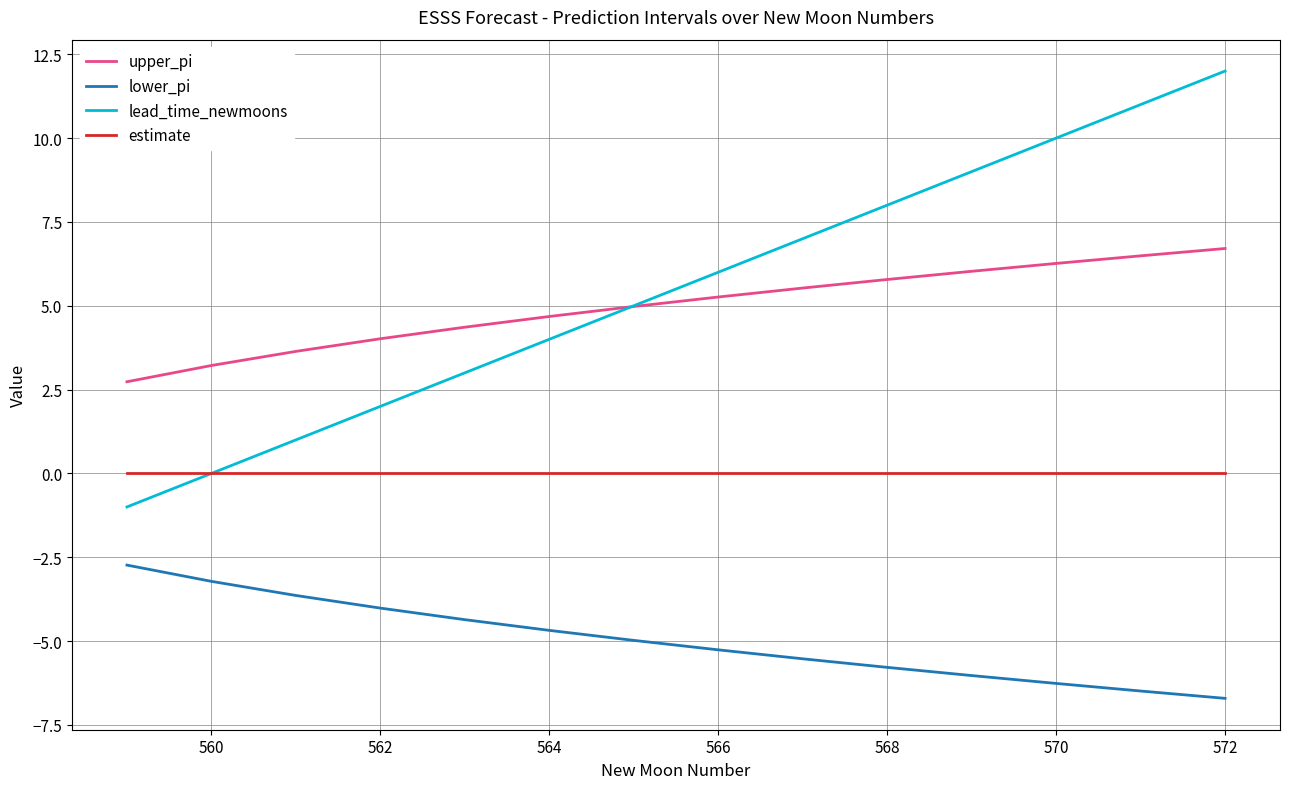

How many categories are shown in the chart?

14